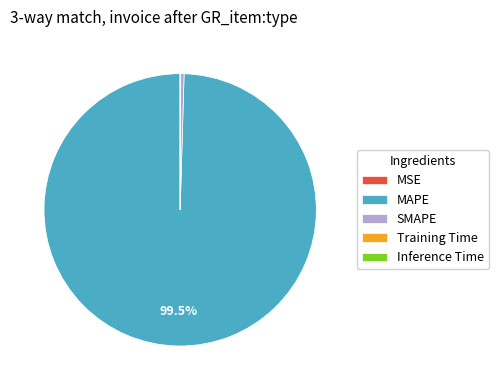

Which slice is the largest?

MAPE